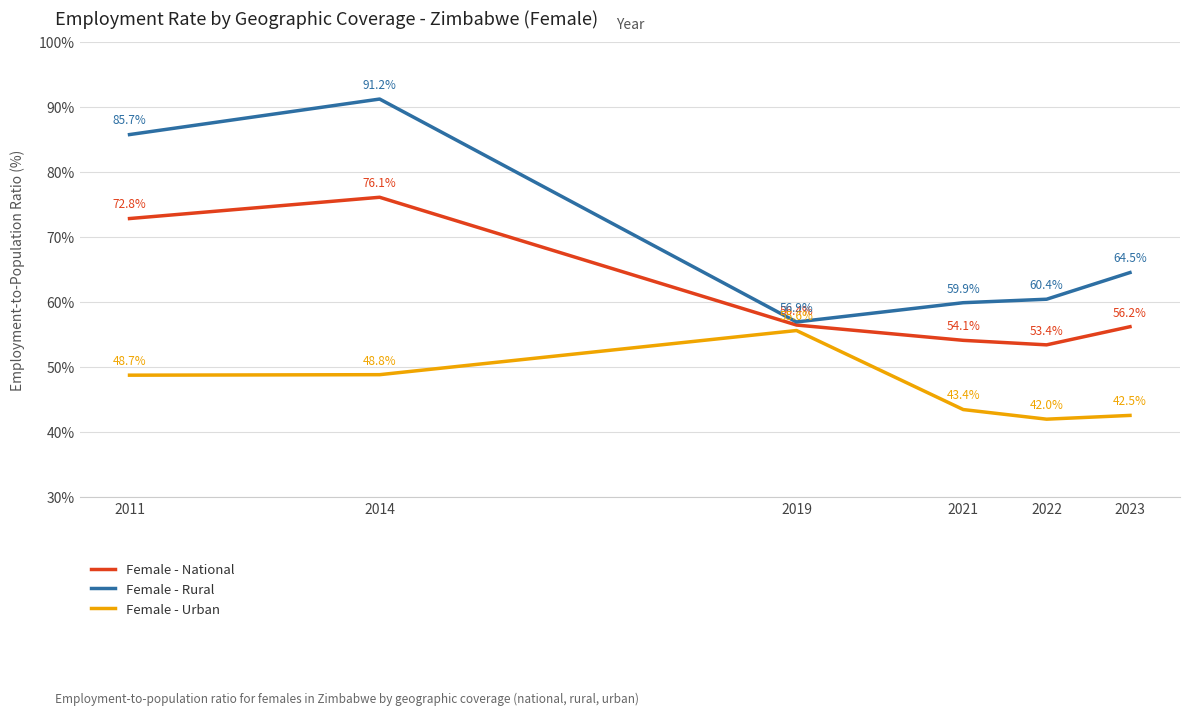

The Female - Urban series shows 42.5 at 2023. True or false?

True